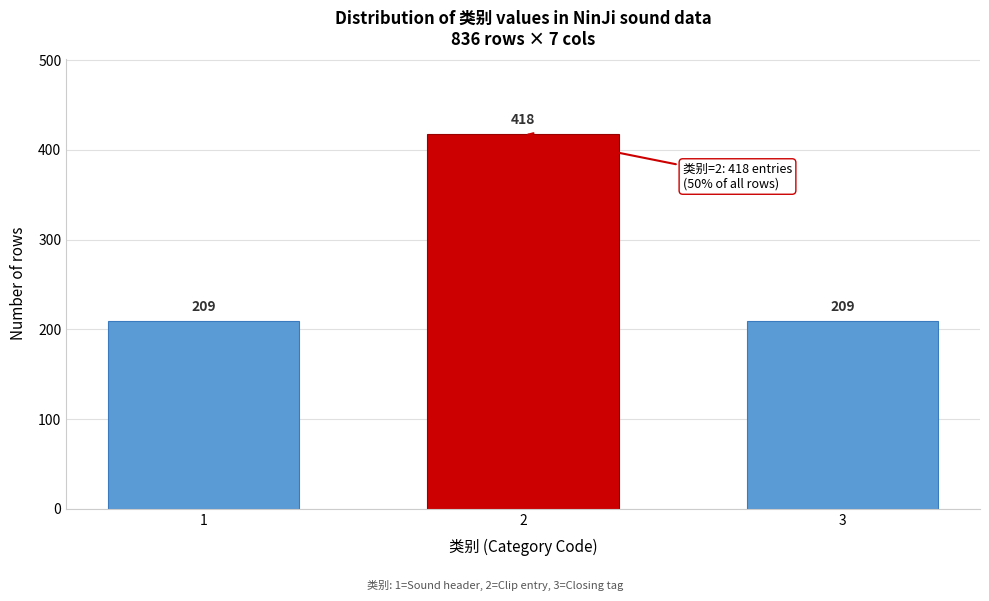

Reading left to right, list all the values displayed in this chart.

209	418	209